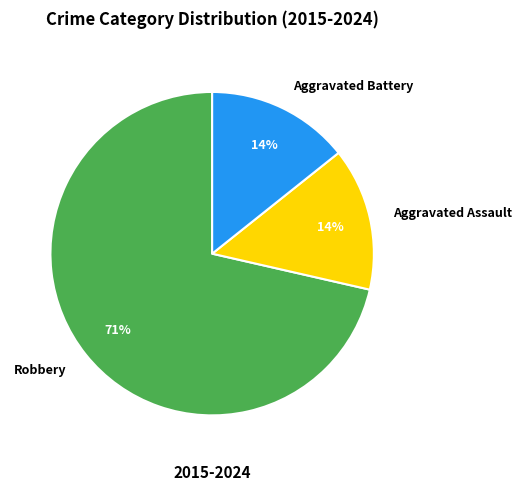

Which has a higher value, Aggravated Assault or Robbery?

Robbery